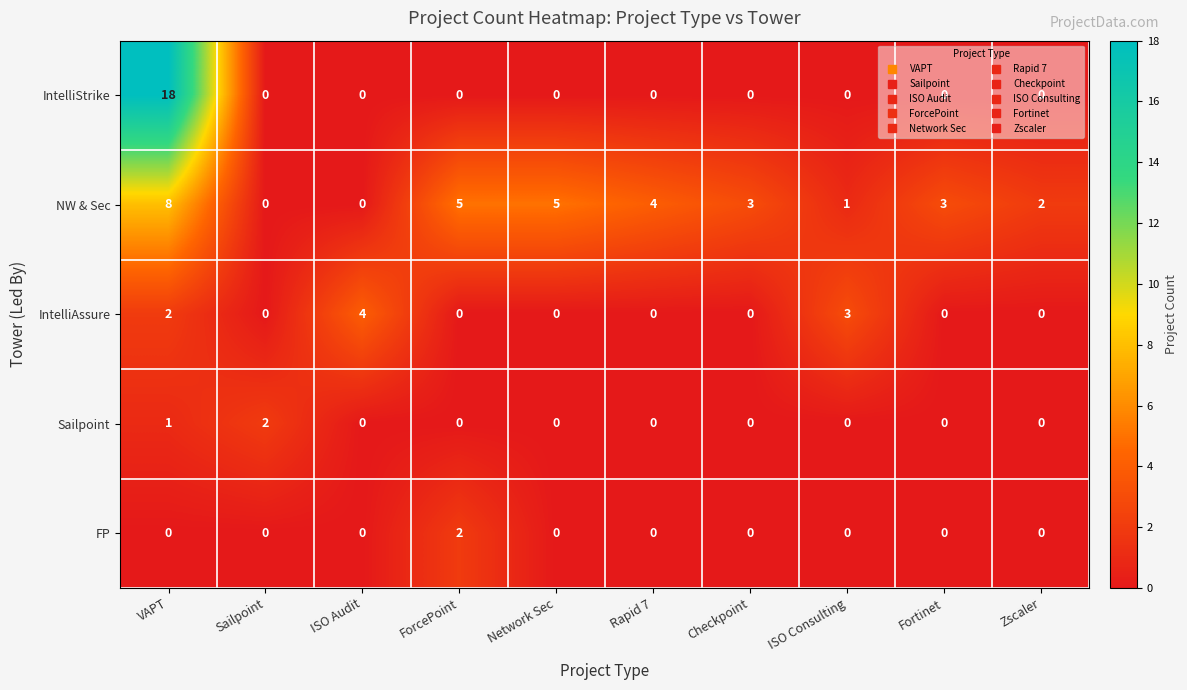

What is the total value across all series at VAPT?

29